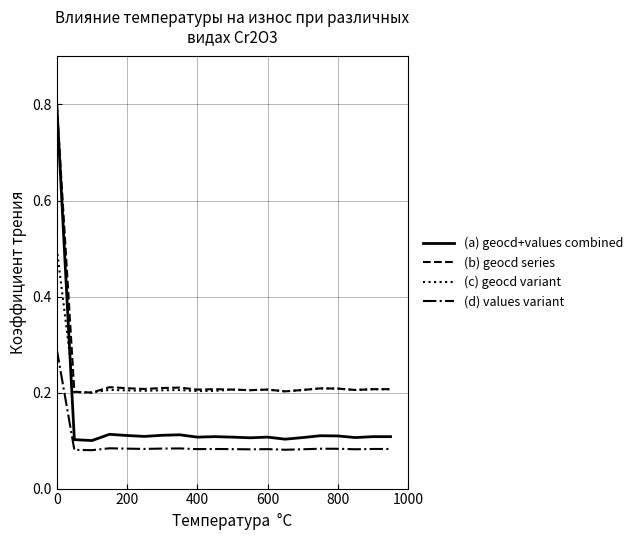

Does the chart have visible grid lines?

Yes